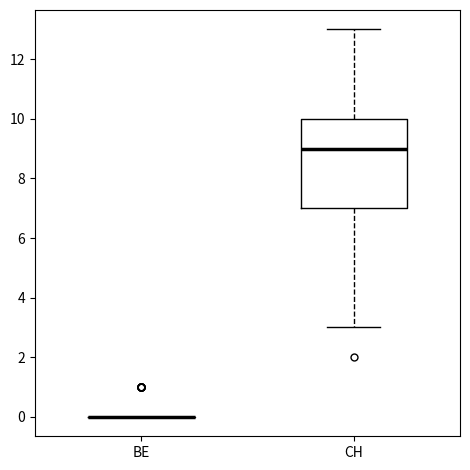

Where is the upper edge of the box for CH on the y-axis? The values are not printed on the chart, so give them approximately, as read against the axis.

10